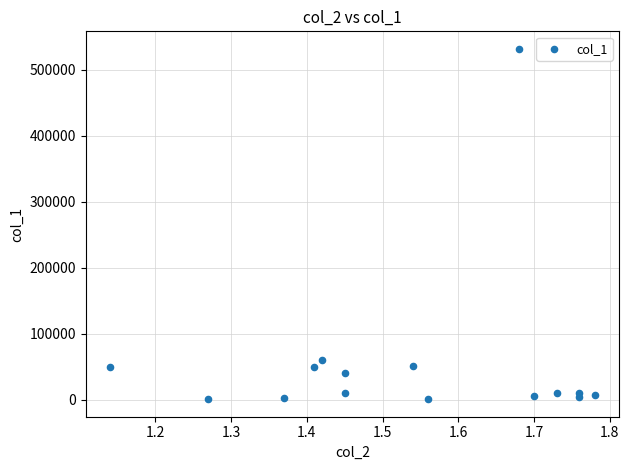

What Y value in the scatter plot is closest to 266500?

60000